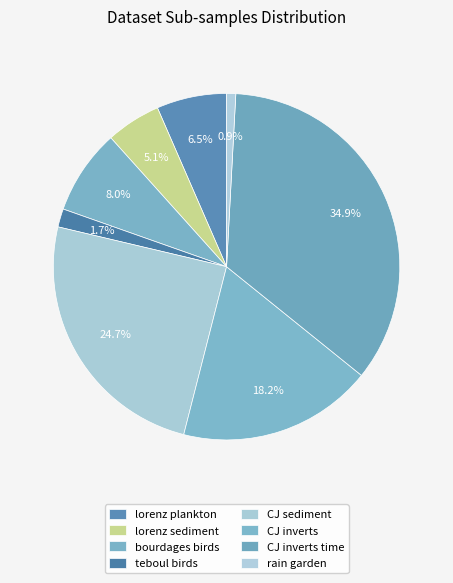

How many segments does this pie chart have?

8